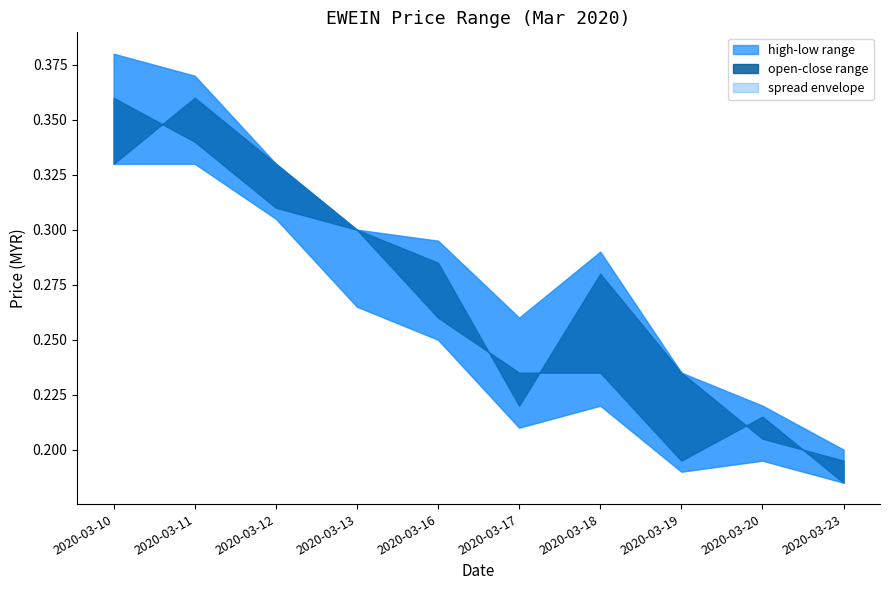

Does the chart have visible grid lines?

No